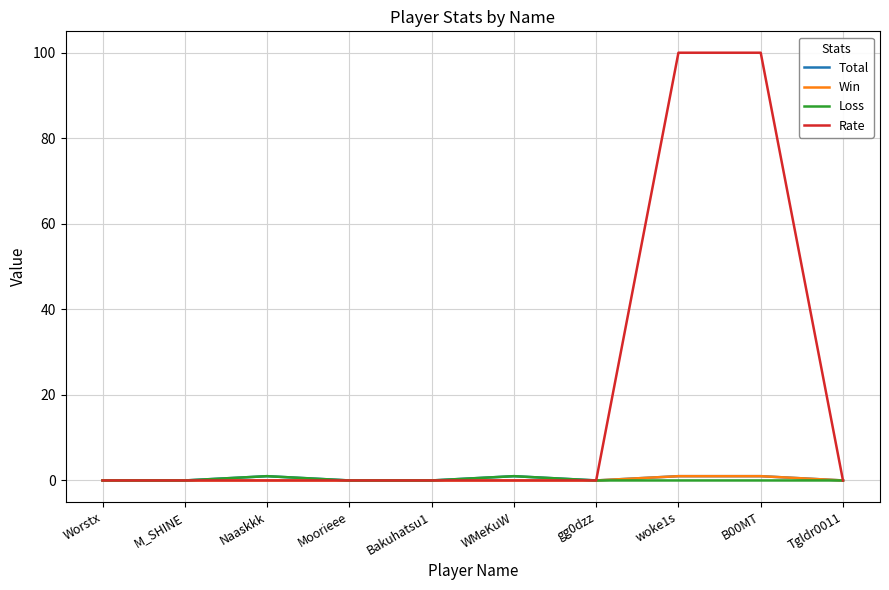

Which series has the largest range (max minus min)?

Rate